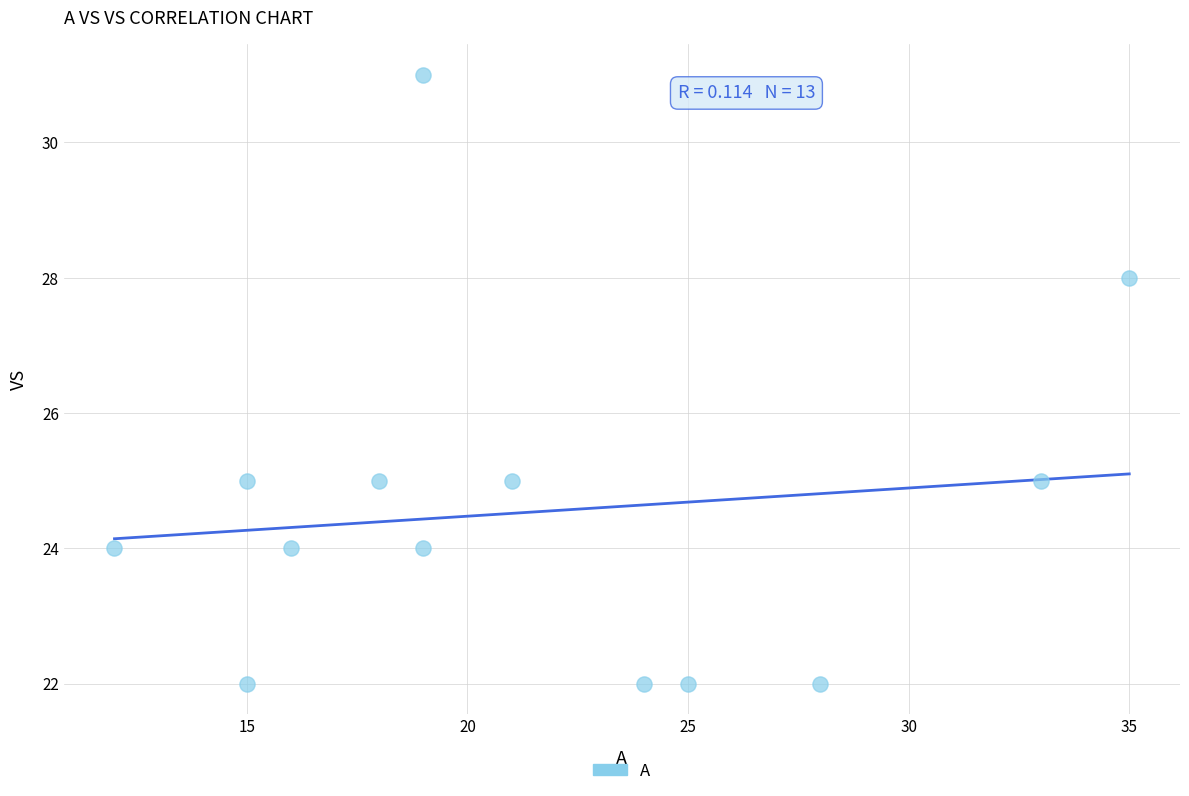

What is the range of X values (max minus min)?

23